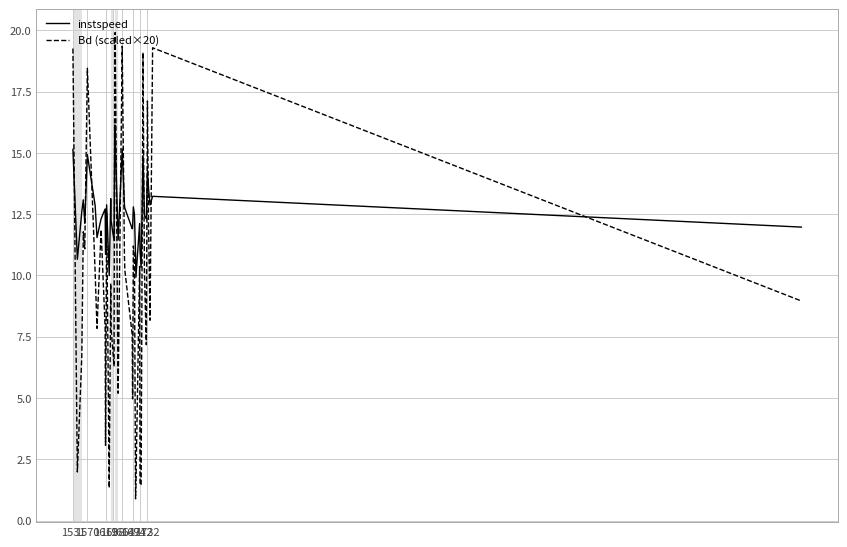

List the series in order of their peak value, lowest first.

instspeed, Bd (scaled×20)